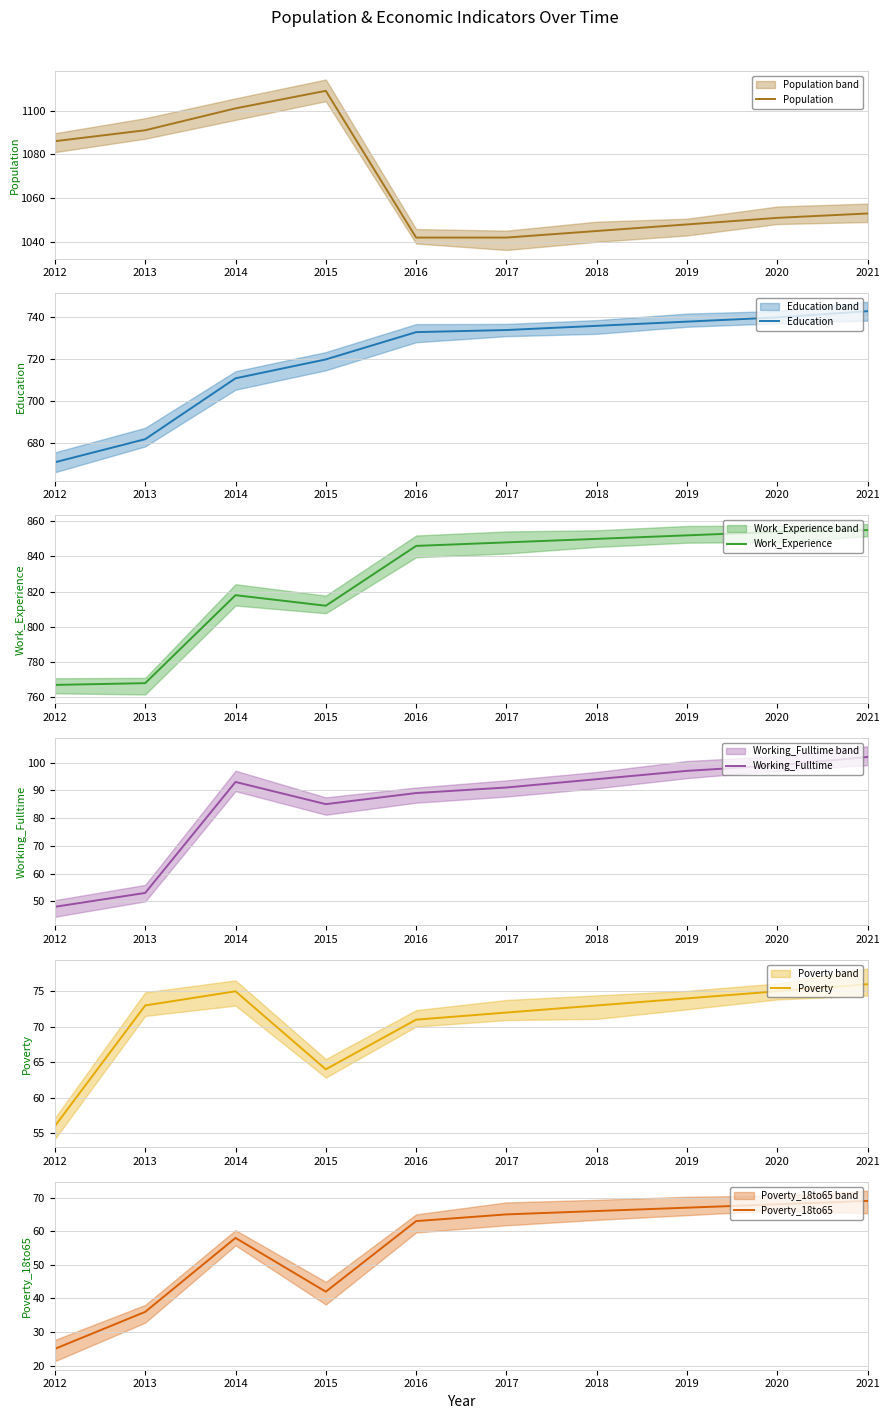

What is the difference between the second highest and second lowest values in the Work_Experience series?

86